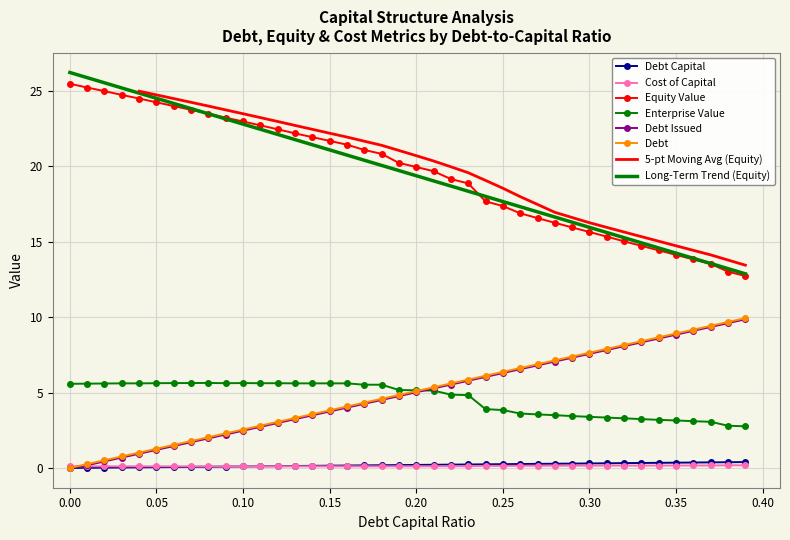

True or false: enterprise_value has more than 0 points higher than both neighbors.

True